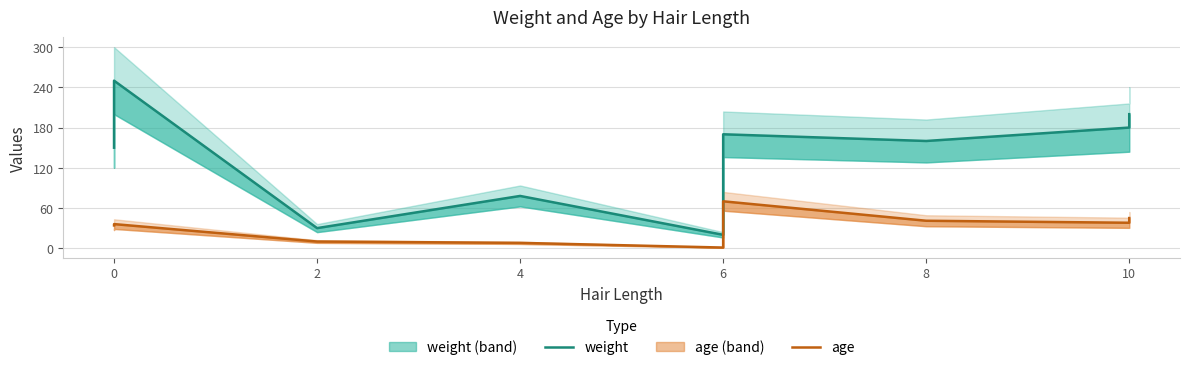

What is the label of the 8th point from the right?

2